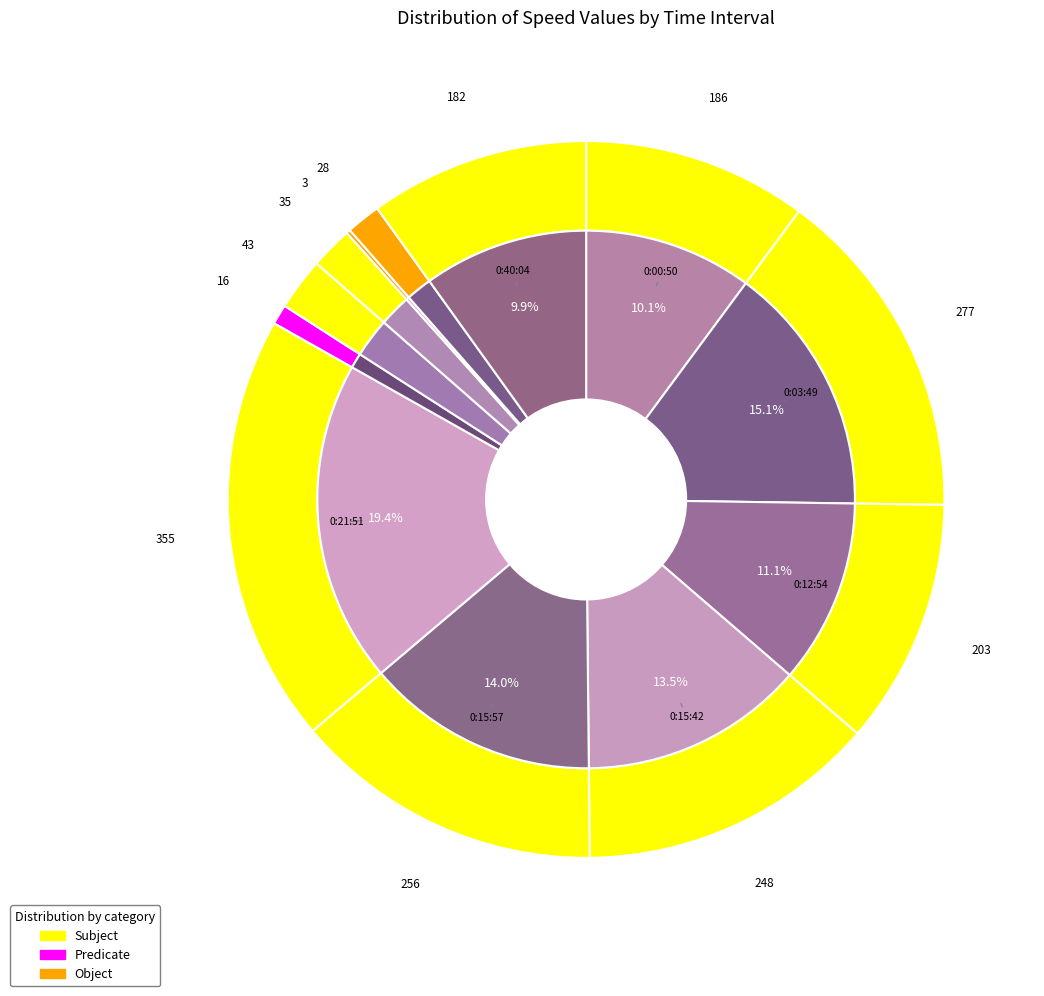

What is the ratio of the value at 0:36:49 to the value at 0:12:54?

0.1